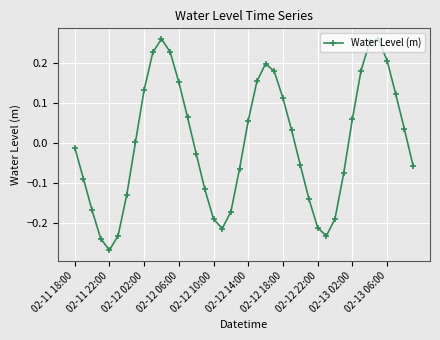

What is the difference between the maximum and minimum values?

0.5